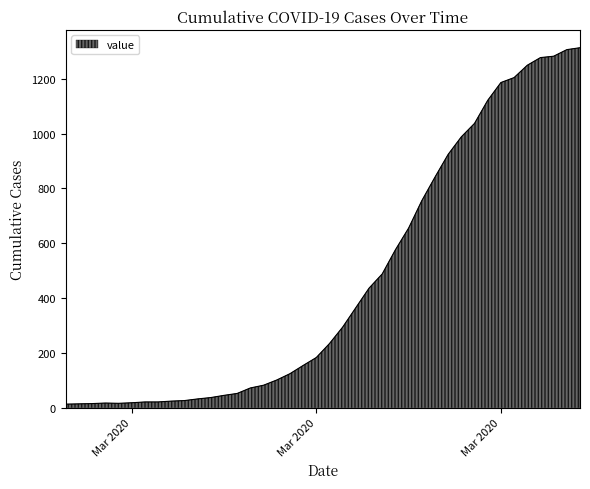

What is the difference between the maximum and minimum values?

1300